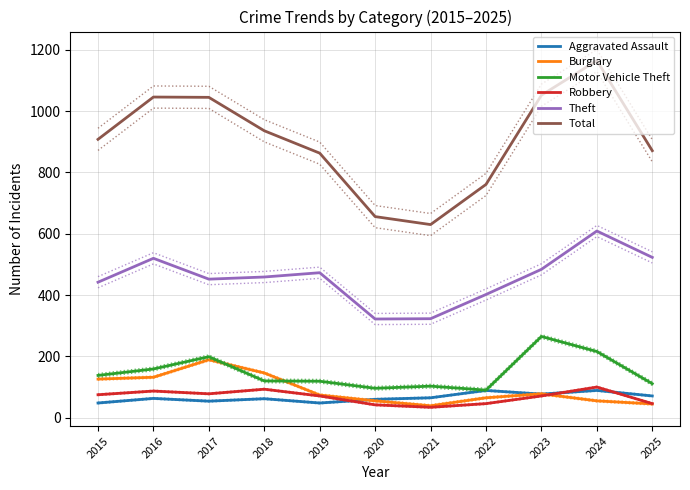

What is the total value across all series at 2025?

1667